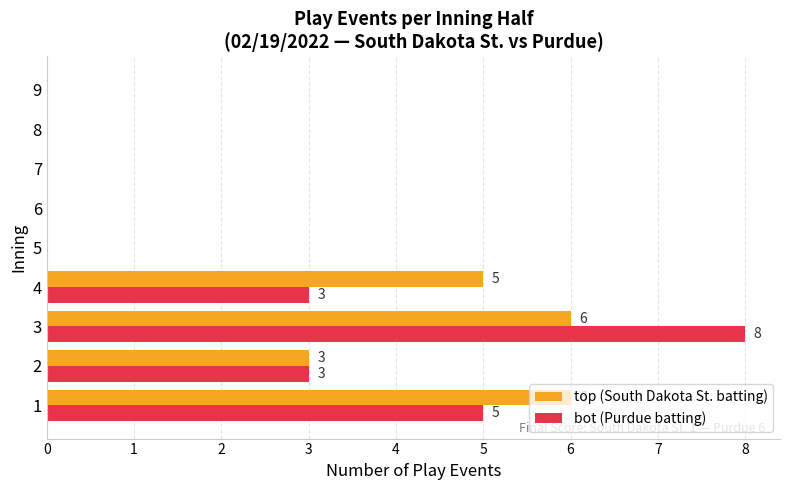

The top (South Dakota St. batting) series shows 0 at 6. True or false?

True